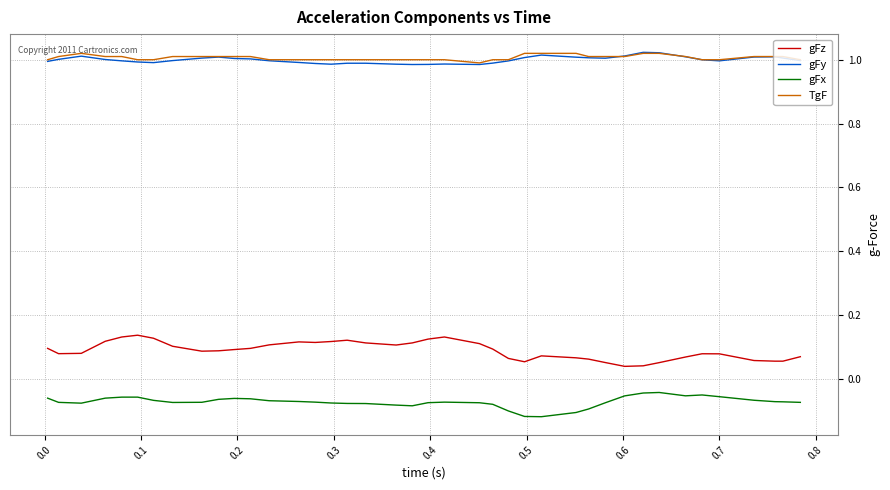

True or false: gFx and TgF intersect in this chart.

False